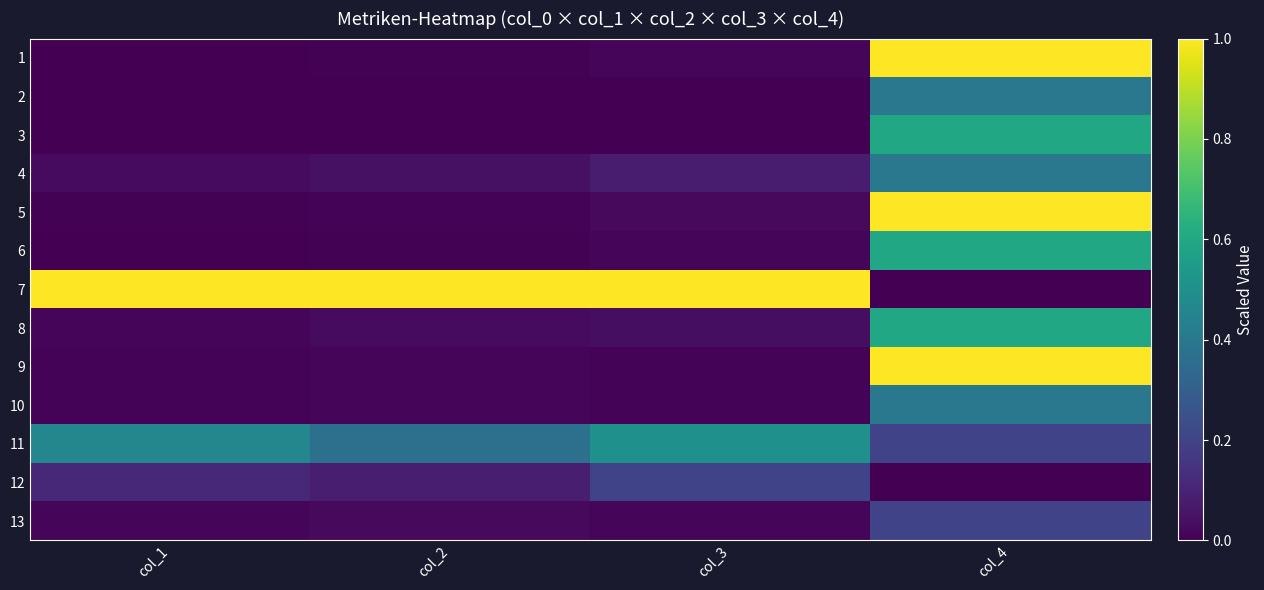

Reading left to right, transcribe all the data shown in this chart.

1: col_1=0.0	col_2=0.0	col_3=0.0	col_4=1.0
2: col_1=0.0	col_2=0.0	col_3=0.0	col_4=0.4
3: col_1=0.0	col_2=0.0	col_3=0.0	col_4=0.6
4: col_1=0.0	col_2=0.0	col_3=0.1	col_4=0.4
5: col_1=0.0	col_2=0.0	col_3=0.0	col_4=1.0
6: col_1=0.0	col_2=0.0	col_3=0.0	col_4=0.6
7: col_1=1.0	col_2=1.0	col_3=1.0	col_4=0.0
8: col_1=0.0	col_2=0.0	col_3=0.0	col_4=0.6
9: col_1=0.0	col_2=0.0	col_3=0.0	col_4=1.0
10: col_1=0.0	col_2=0.0	col_3=0.0	col_4=0.4
11: col_1=0.5	col_2=0.4	col_3=0.5	col_4=0.2
12: col_1=0.1	col_2=0.1	col_3=0.2	col_4=0.0
13: col_1=0.0	col_2=0.0	col_3=0.0	col_4=0.2